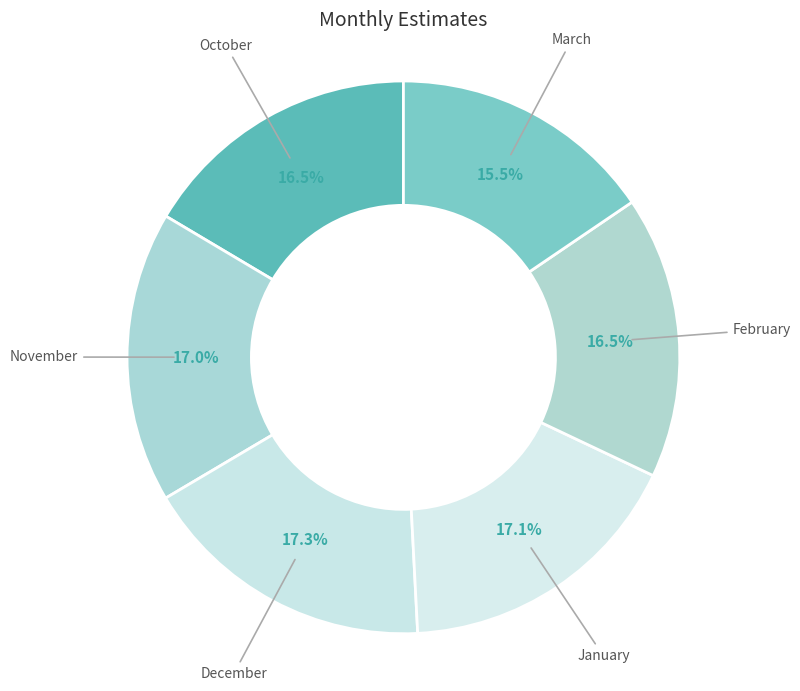

How many slices are in this pie chart?

6